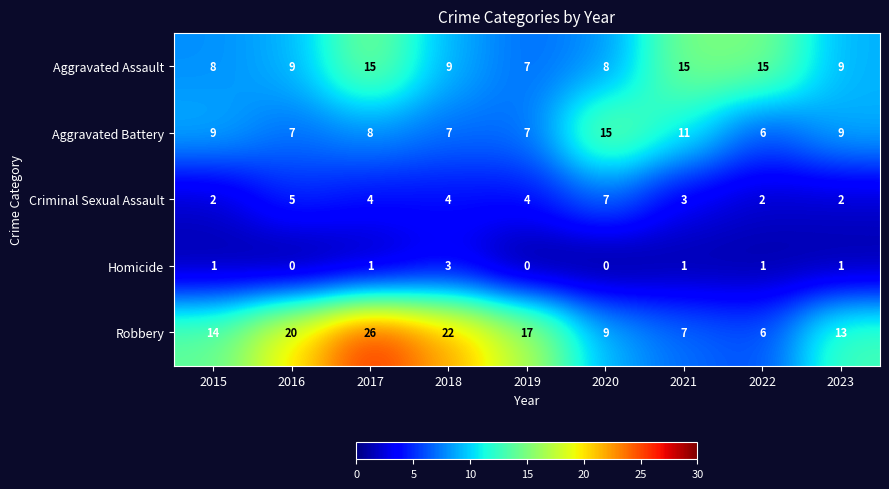

Which category has the highest value across all series?

2017